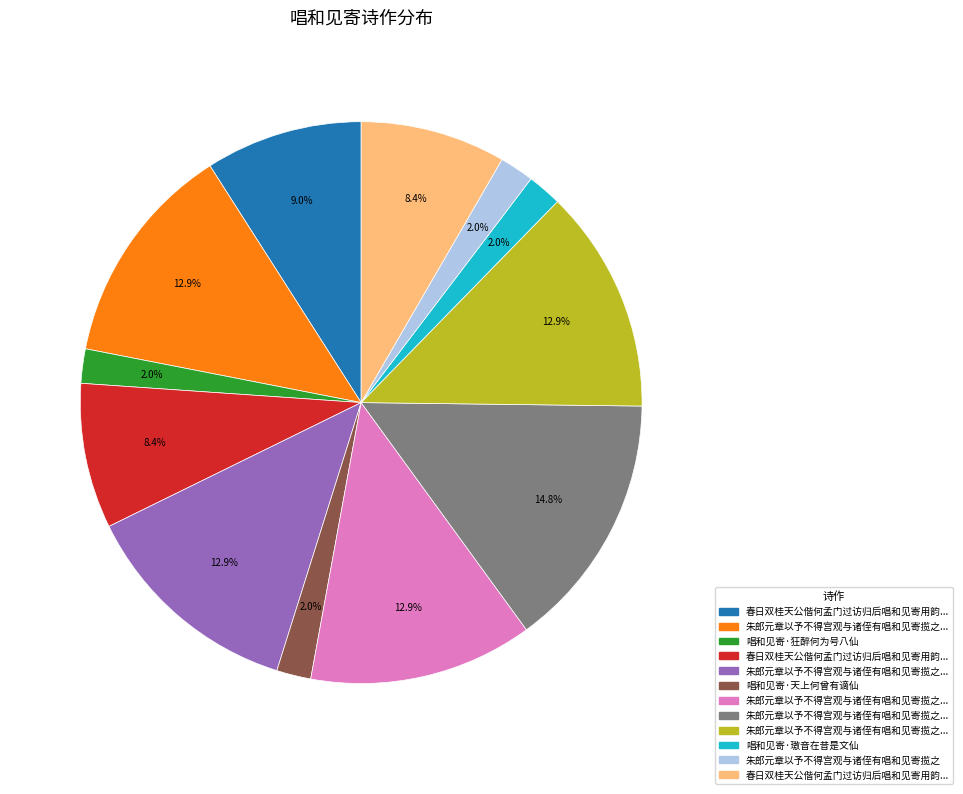

To the nearest percent, what is the difference between the largest and smallest slice percentages?

13%